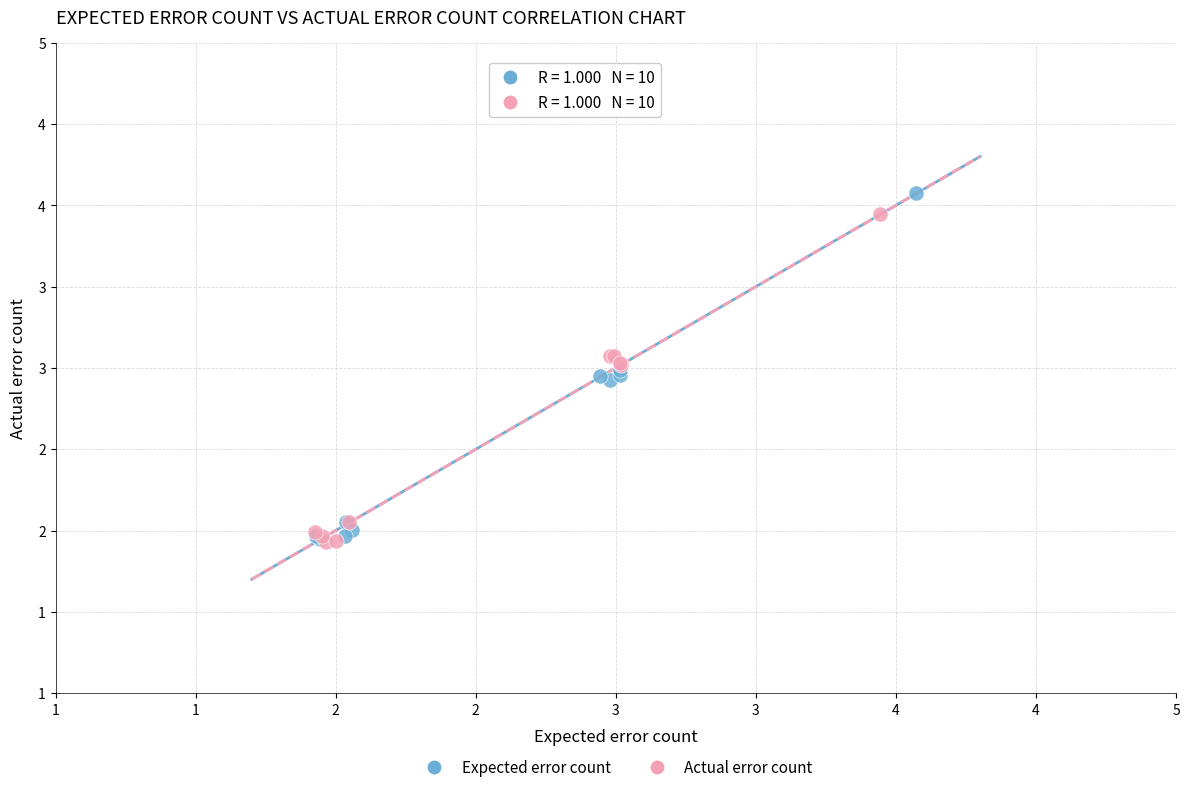

What are all the series names shown in the legend?

Expected error count, Actual error count